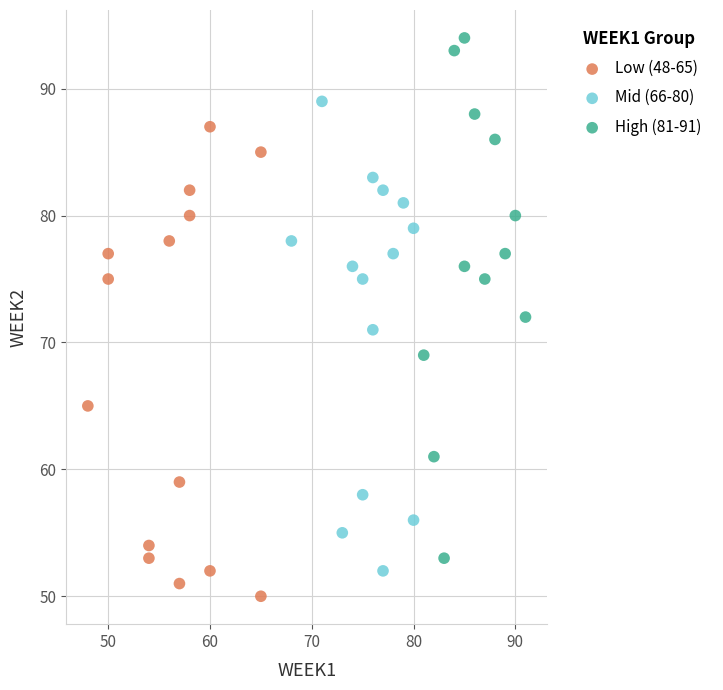

Which series contains the highest Y value?

High (81-91)